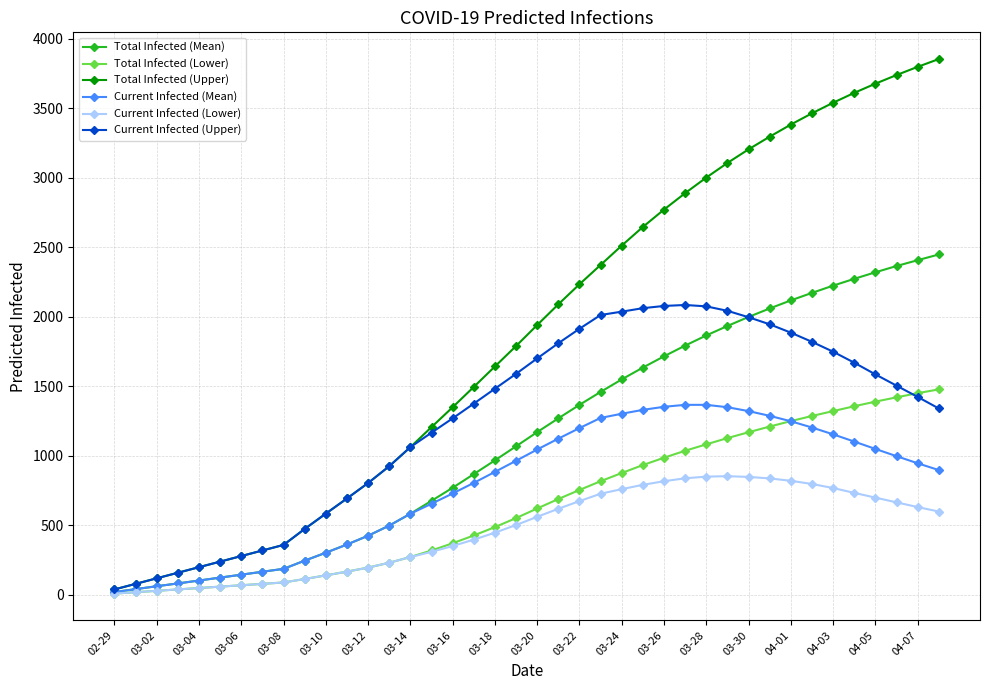

Which series has the widest spread of values?

Total Infected (Upper)